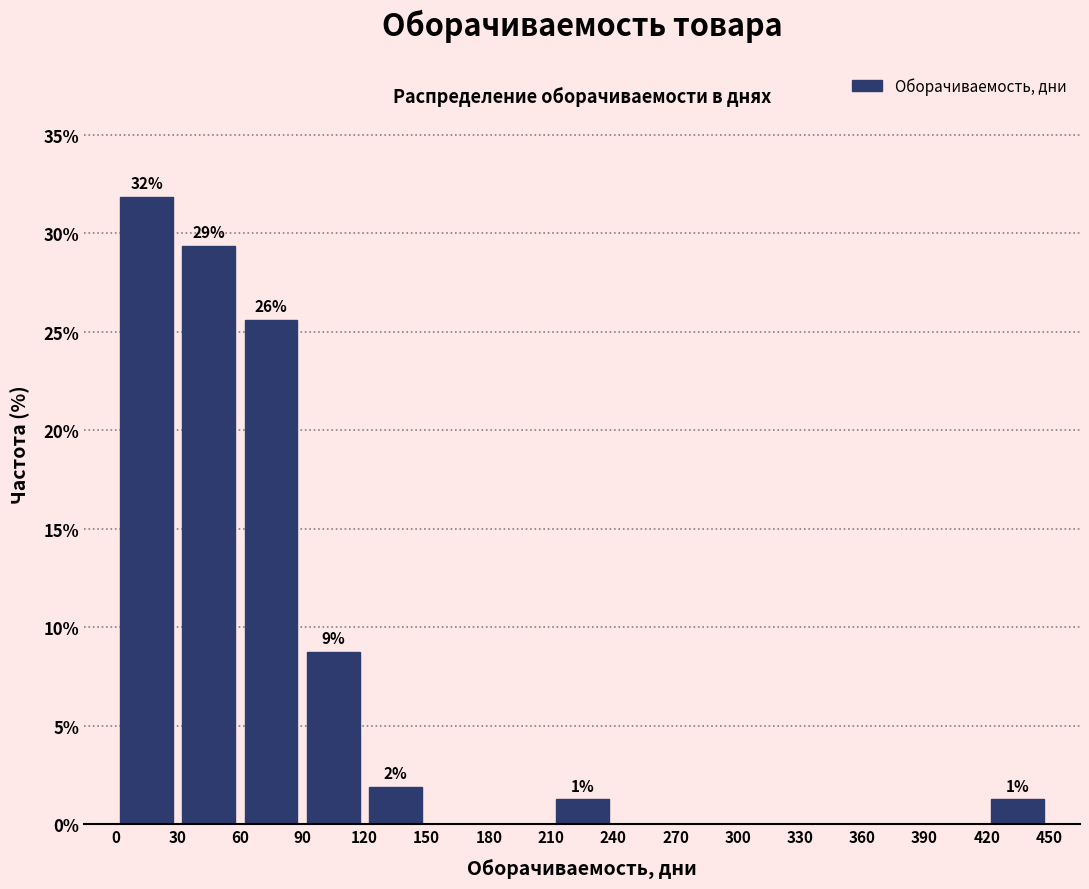

Which range on the x-axis has the tallest bar?

0 to 30